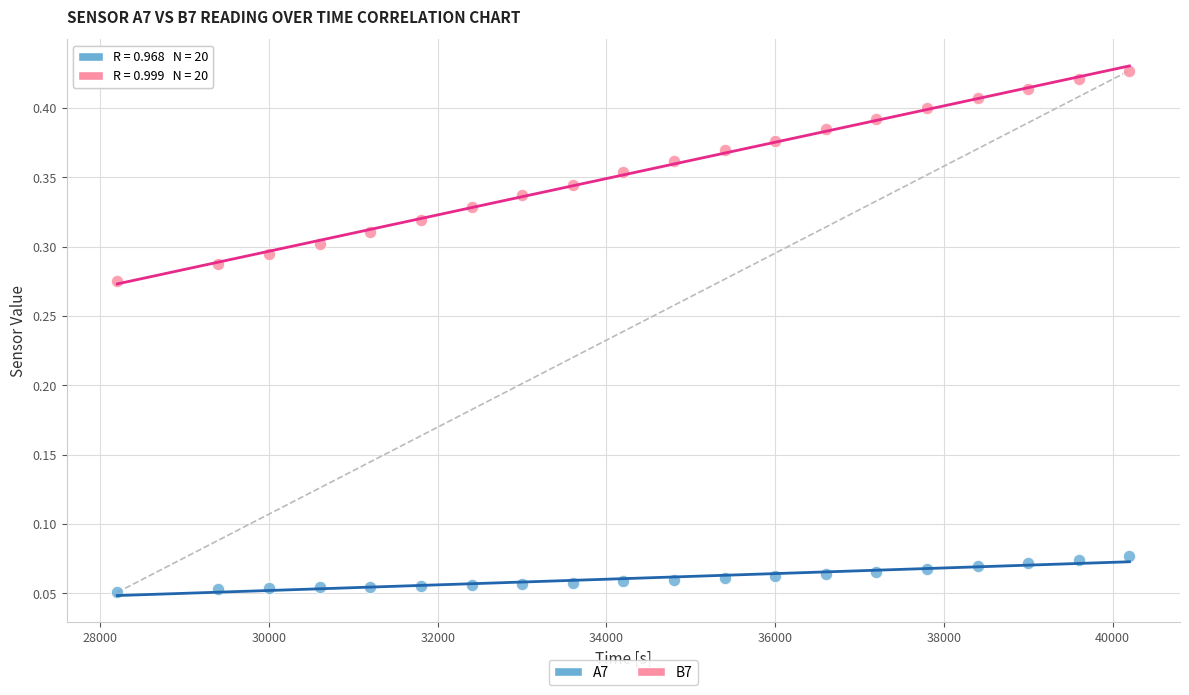

What is the X range (max minus min) for the scatter plot?

12000.1